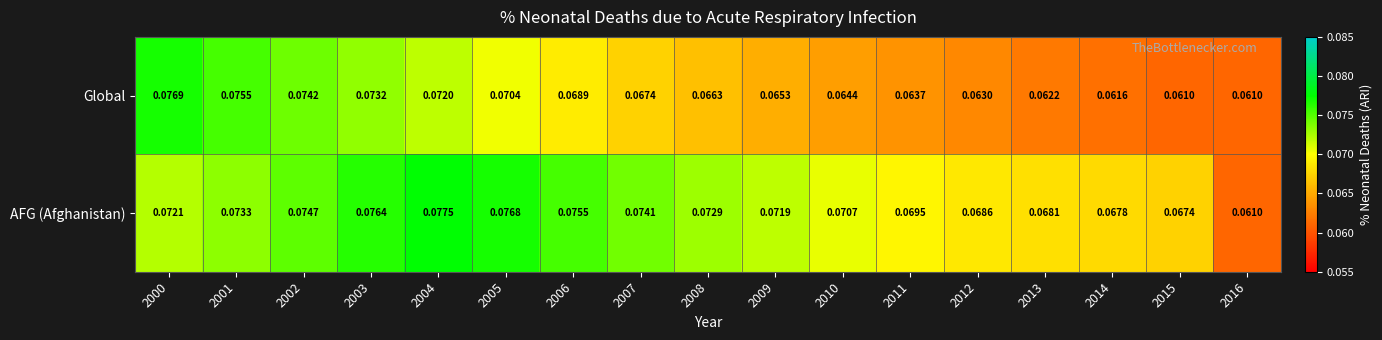

Between 2001 and 2014, which series saw the biggest shift?

Global